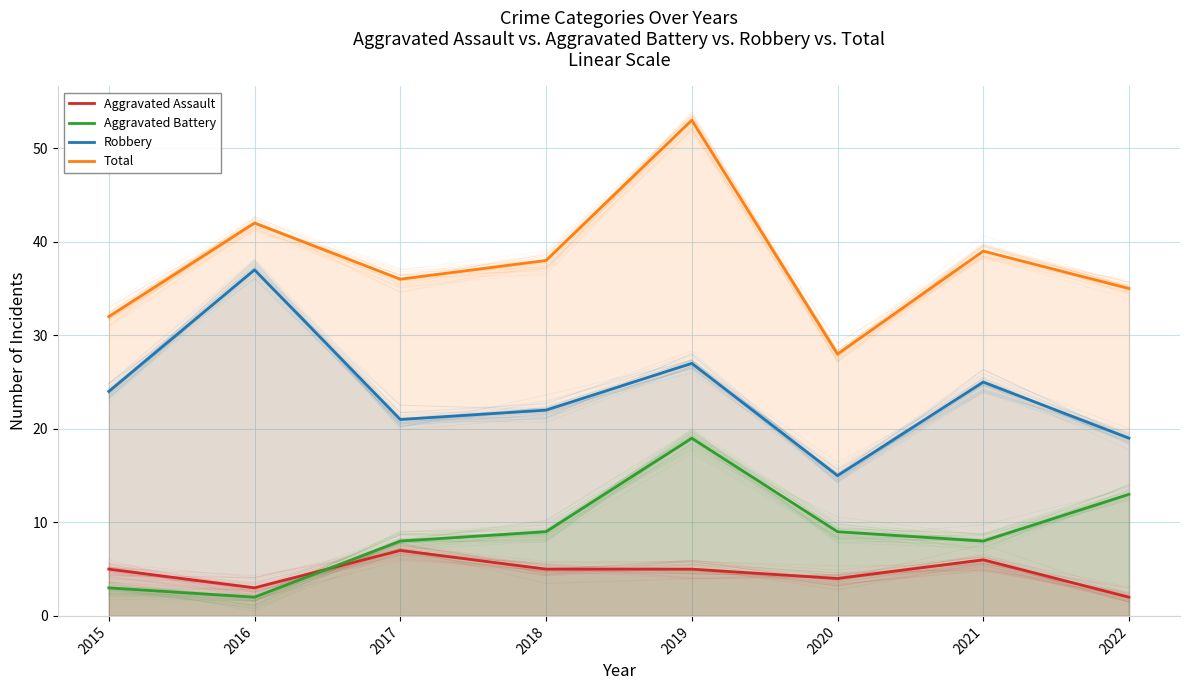

How many interior local valleys does the Aggravated Assault series have?

2